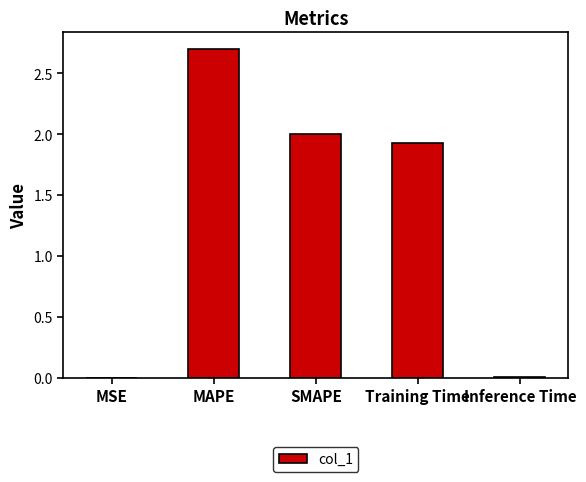

What is the greatest value displayed?

2.7